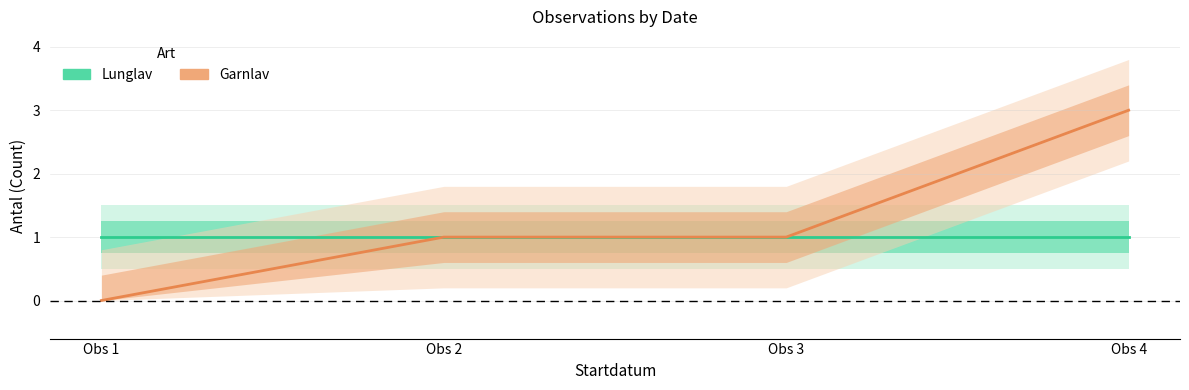

Reading left to right, what are all the values shown in this chart?

Lunglav: Obs 1=1	Obs 2=1	Obs 3=1	Obs 4=1
Garnlav: Obs 1=0	Obs 2=1	Obs 3=1	Obs 4=3